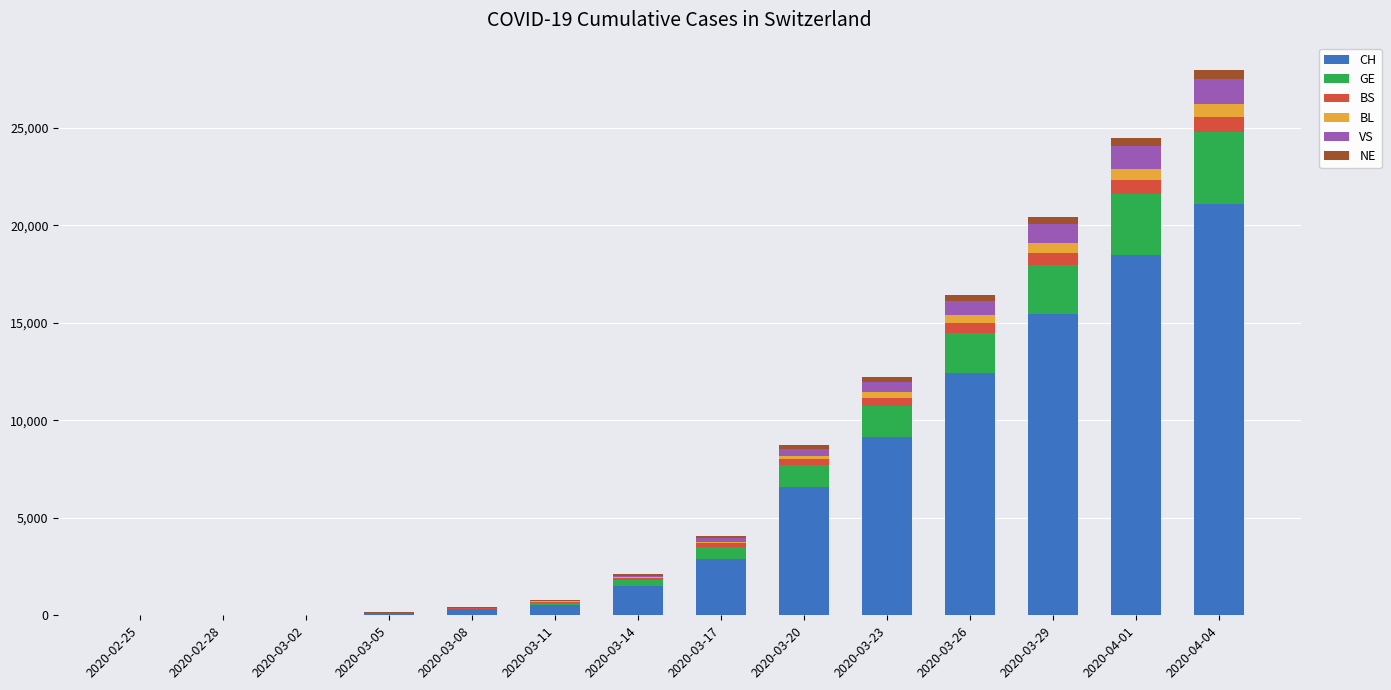

What is the highest value of the CH series?

21088